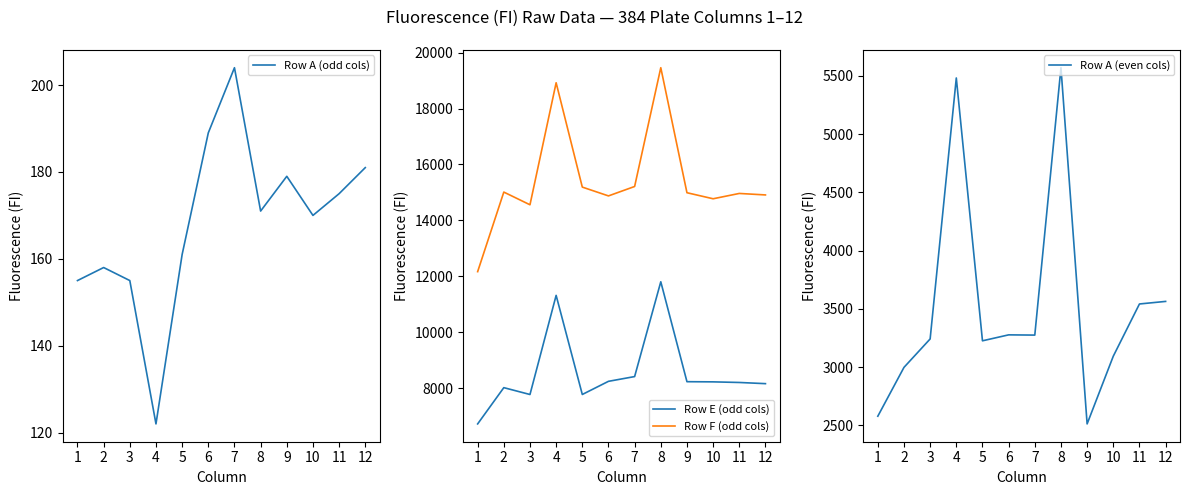

How many interior local peaks does the Row A (even cols) series have?

3